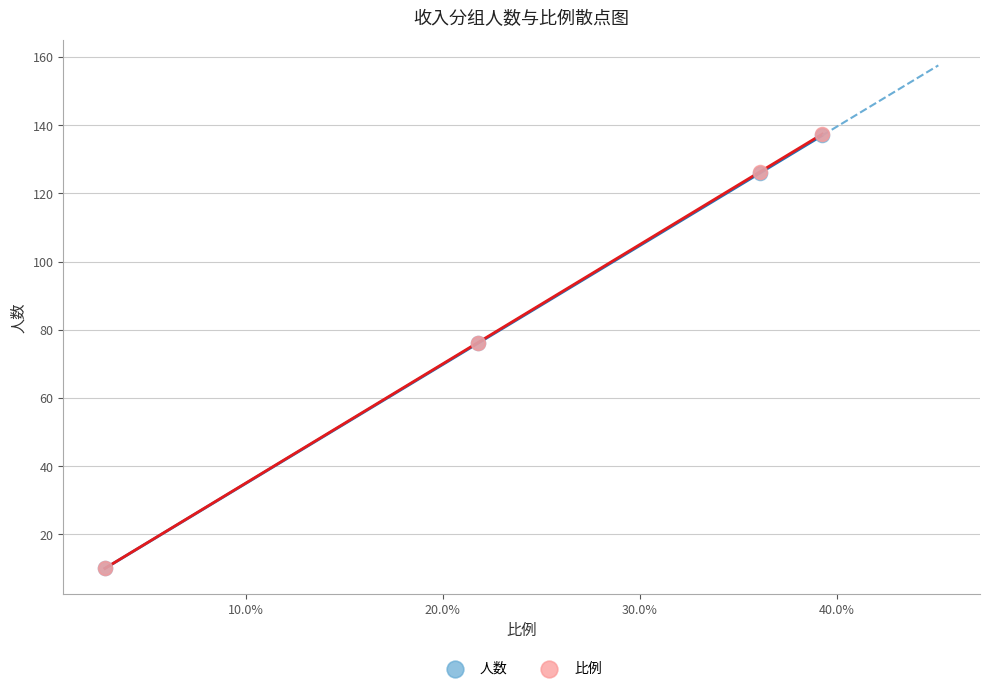

What are all the series names shown in the legend?

人数, 比例